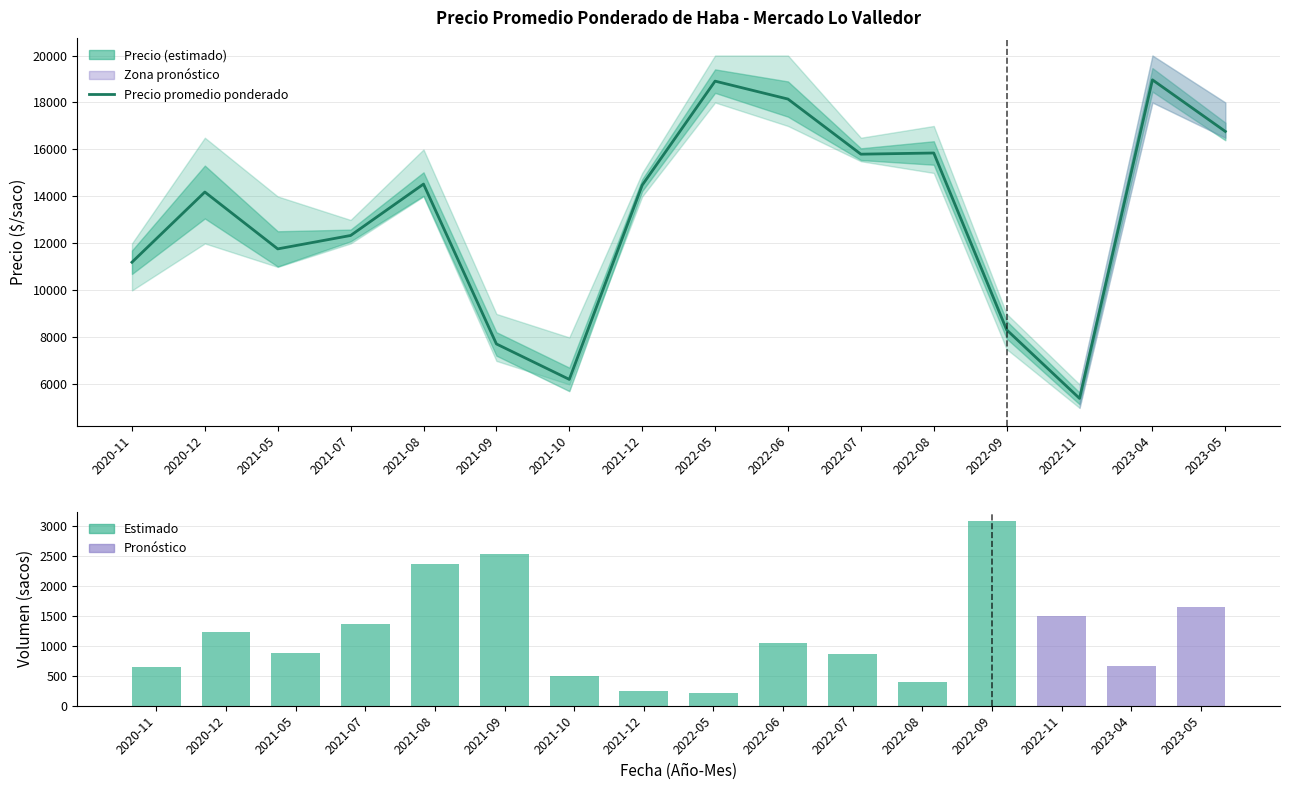

Rank the series at 2021-05 from lowest to highest value.

Volumen (sacos), Precio promedio ponderado